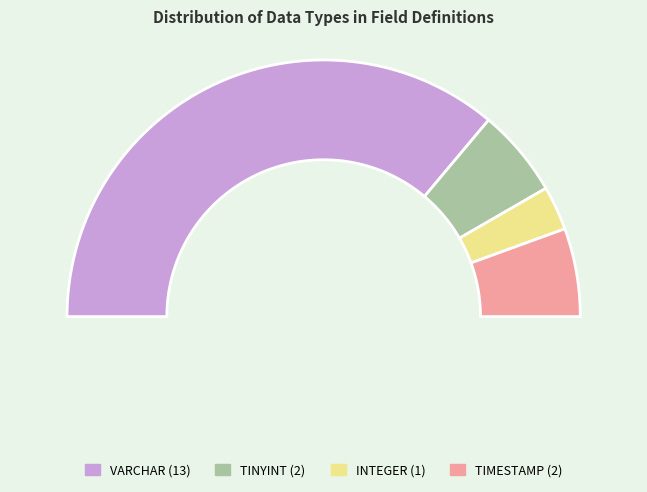

Count the number of slices in the pie.

4